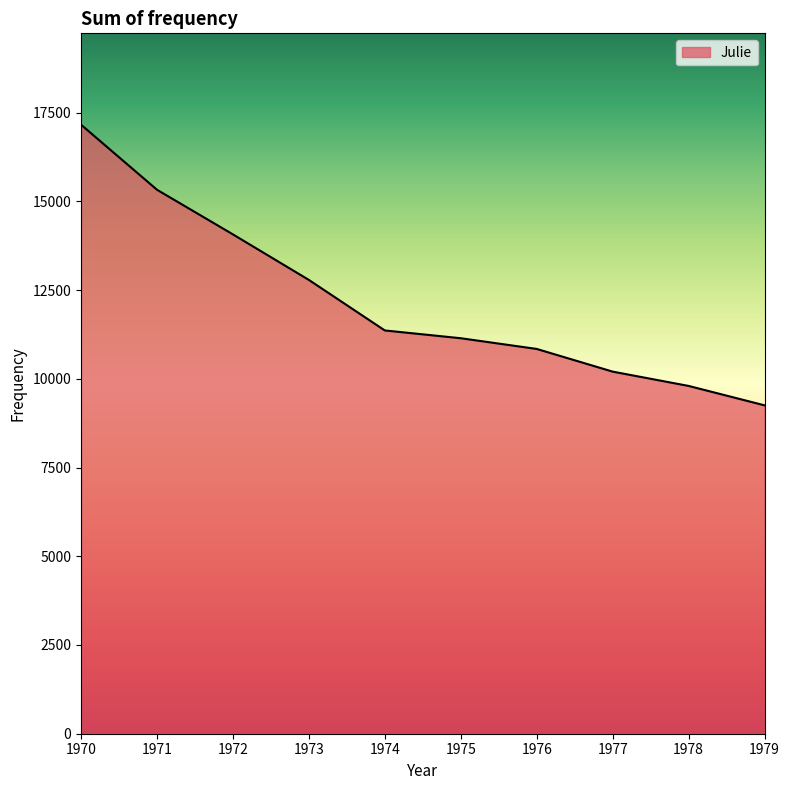

What is the minimum value shown in the chart?

9253